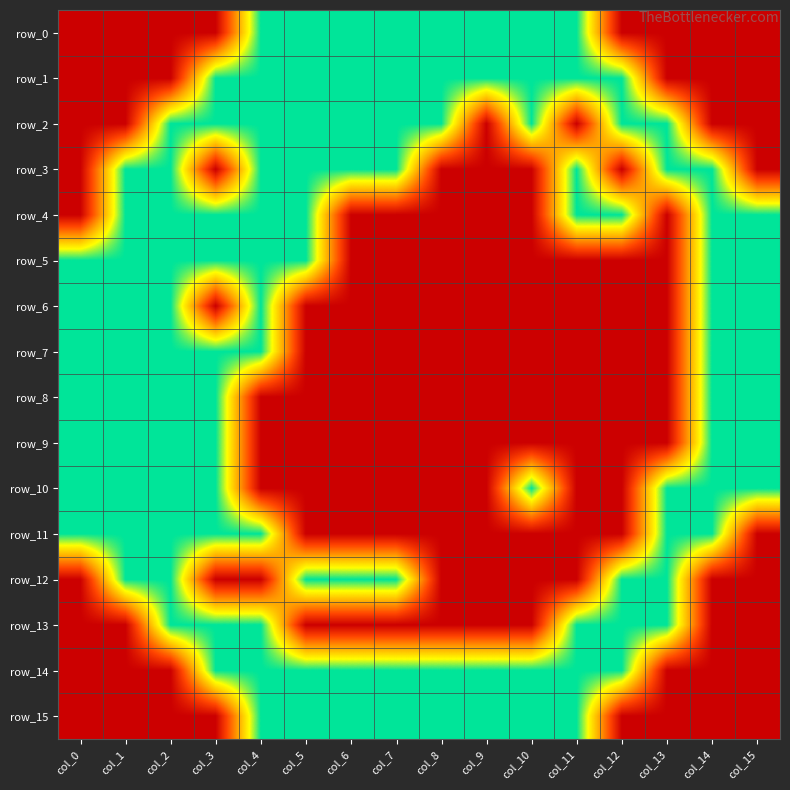

What is the total value across all series at col_1?

10